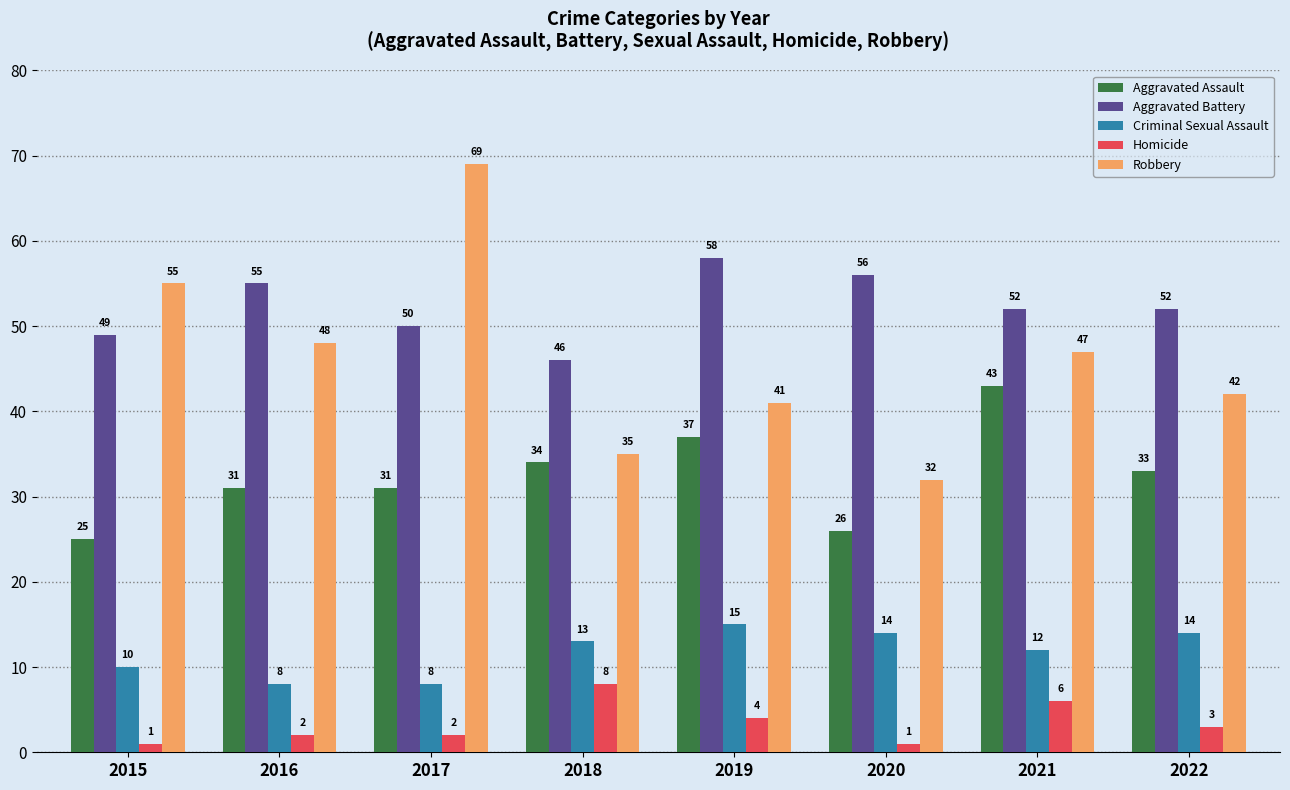

How many series are shown in this chart?

5